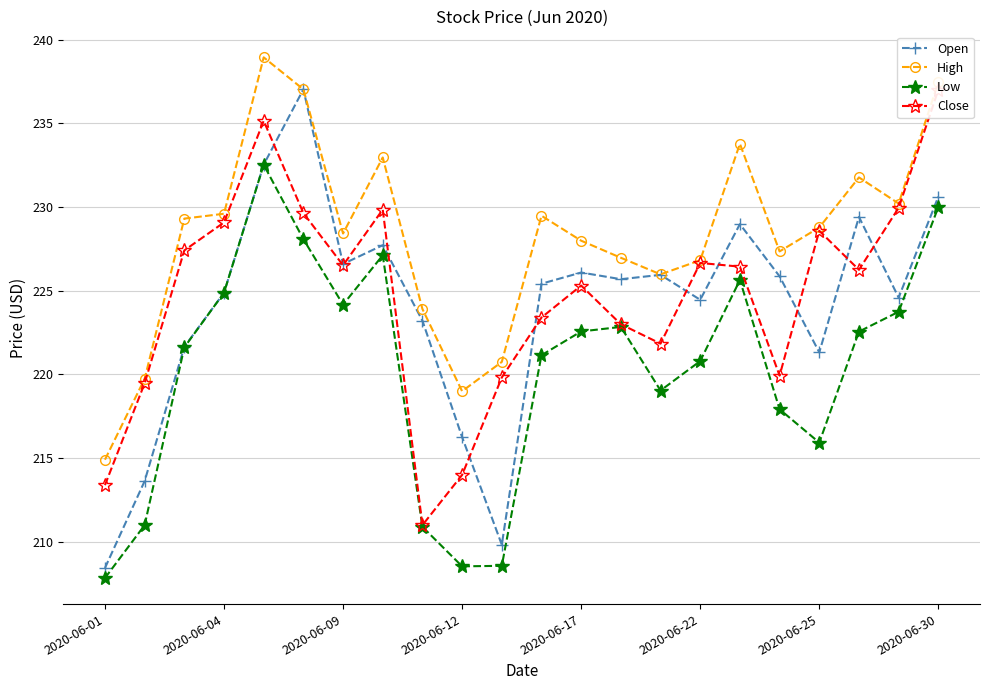

True or false: Open and High intersect in this chart.

False